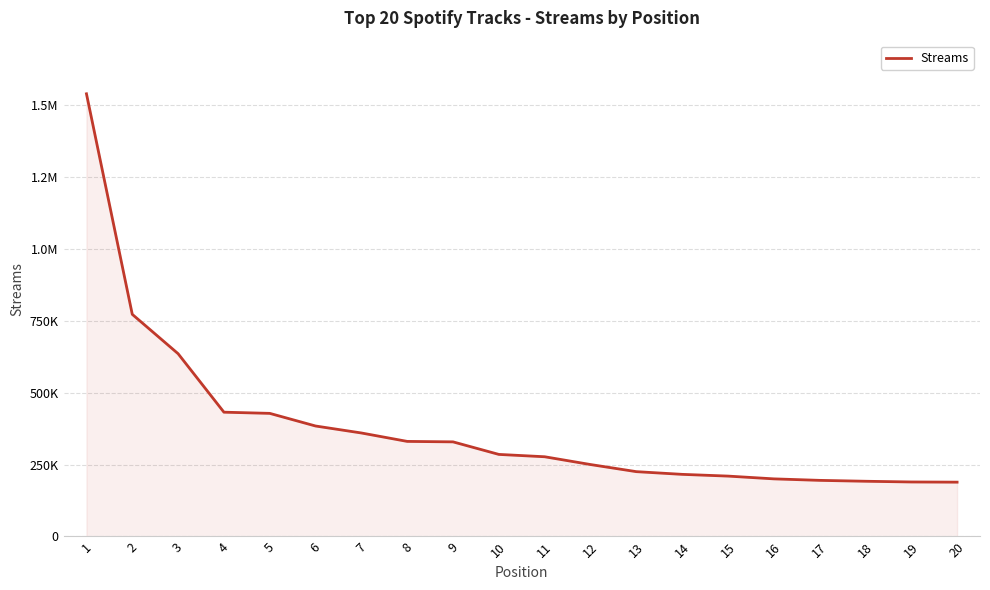

True or false: the data has more than 0 interior local peaks.

False